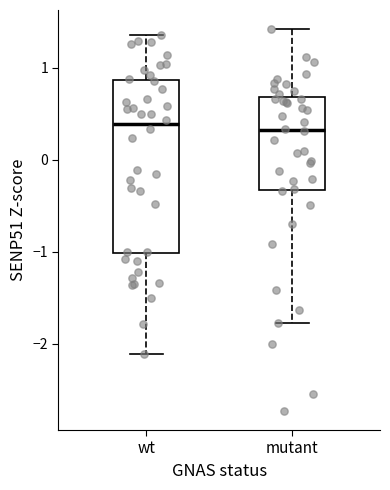

Which box is the tallest, from its lower edge to its upper edge?

wt